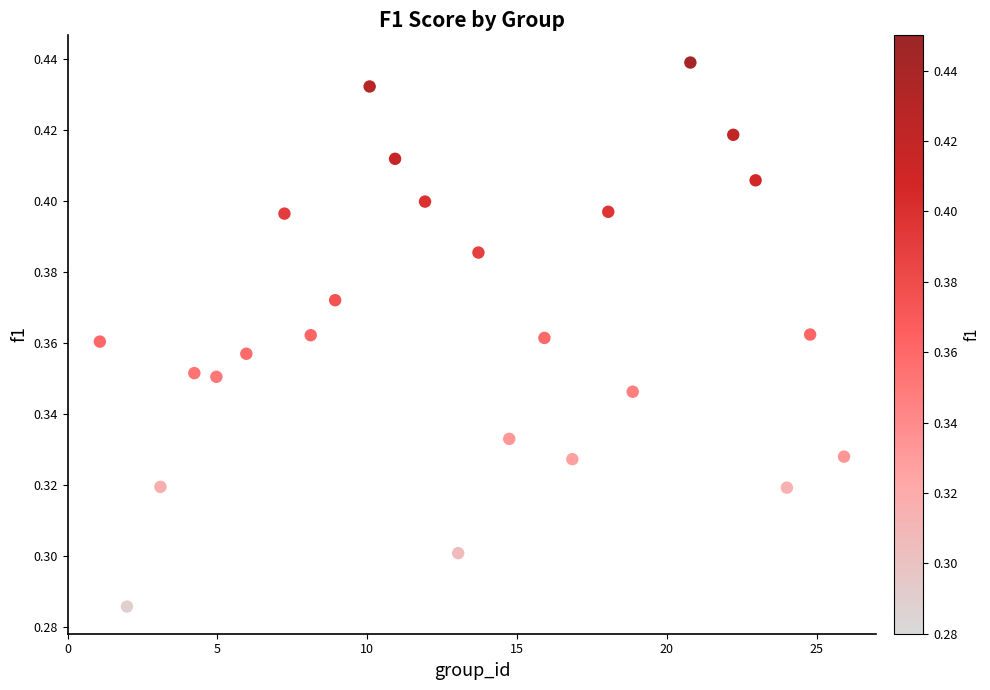

What is the range of X values (max minus min)?

24.8